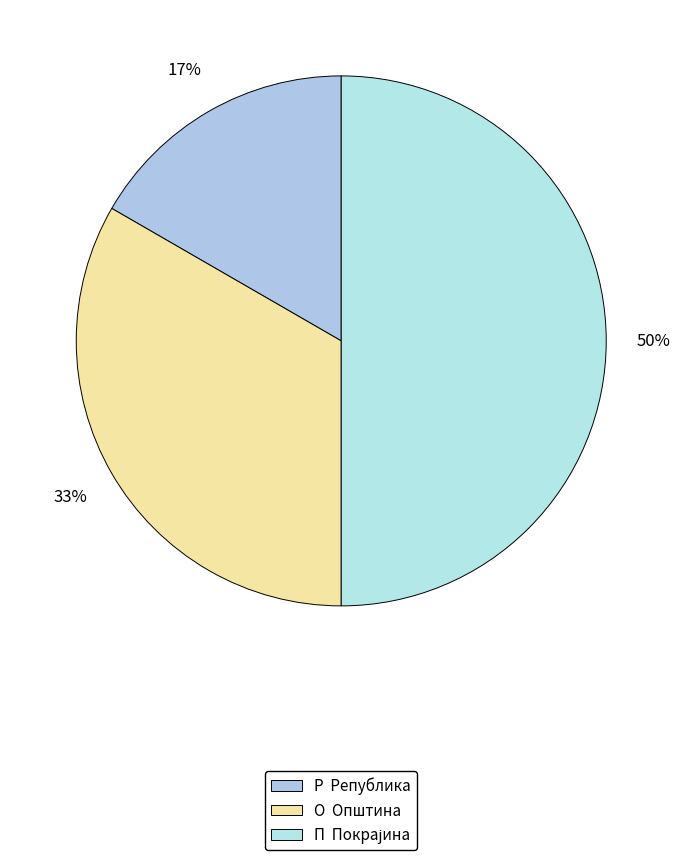

Count the number of slices in the pie.

3